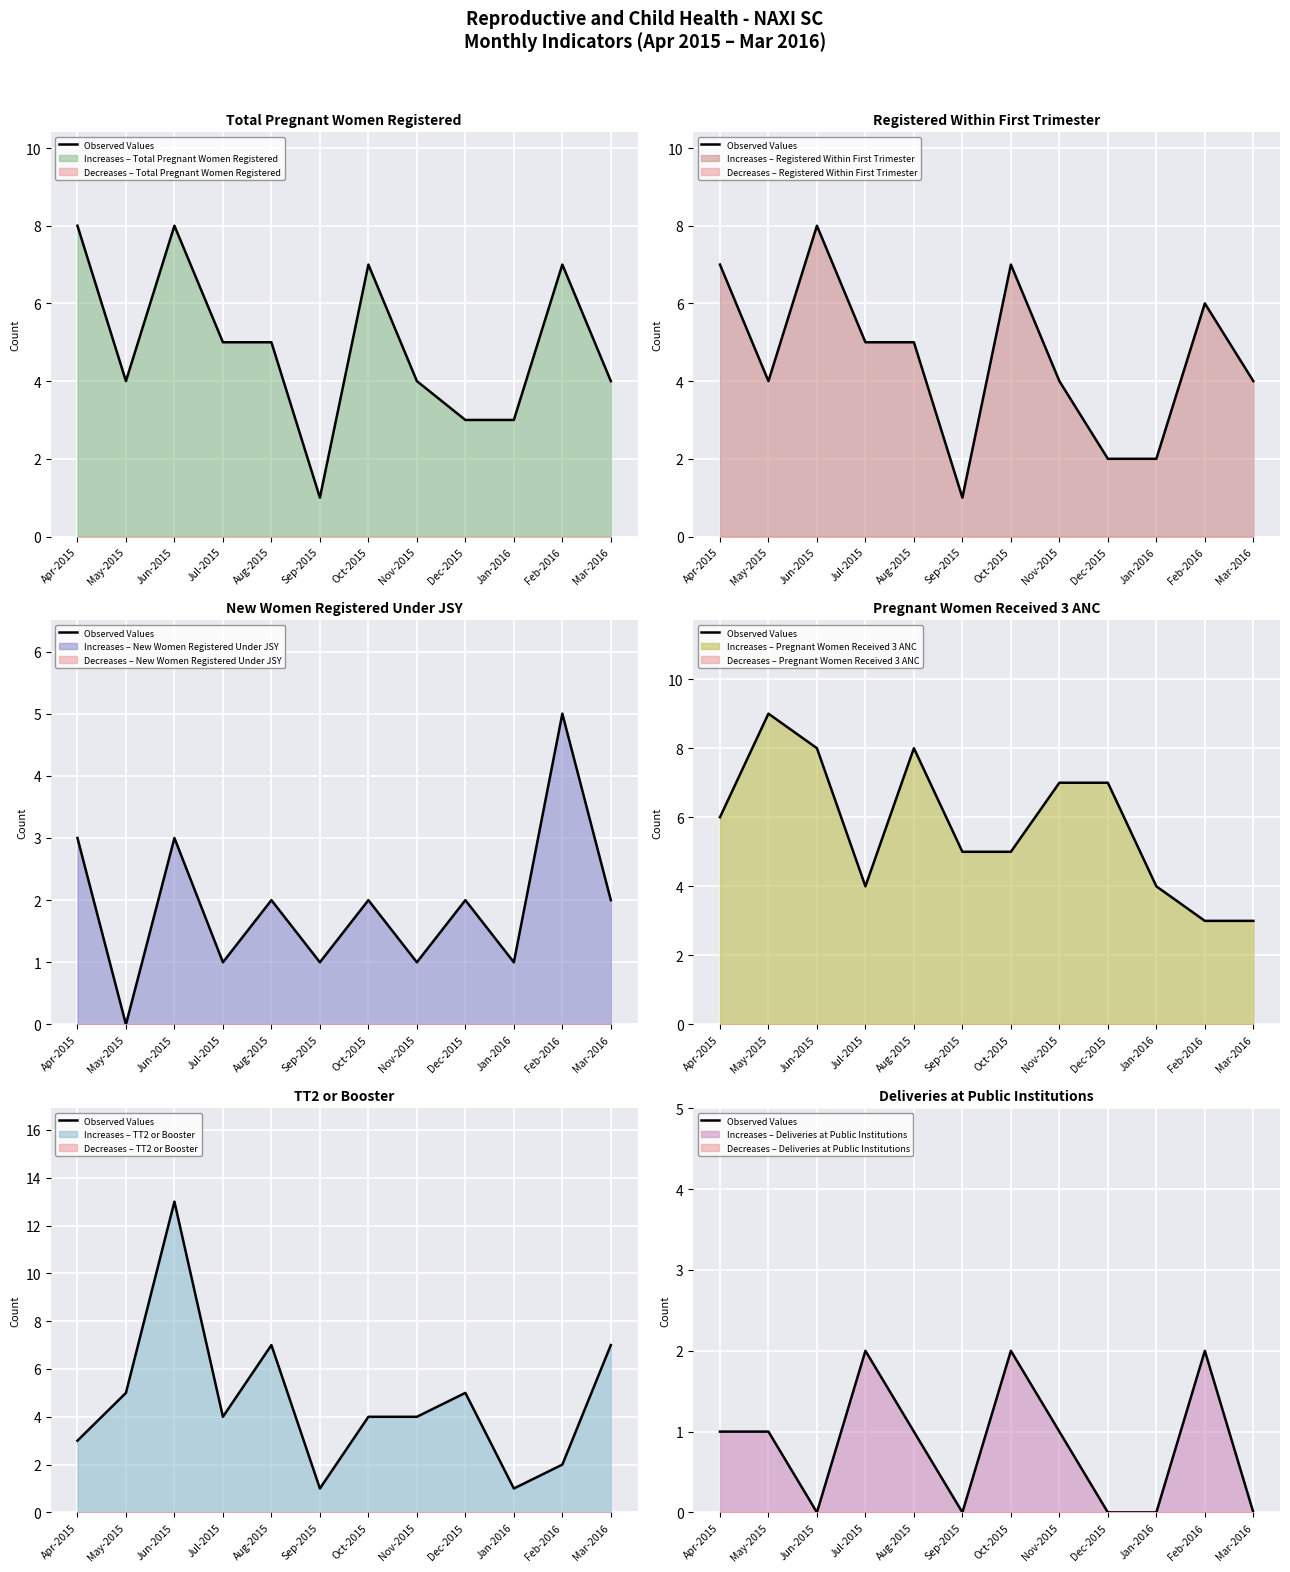

Which label corresponds to the largest value in the chart?

Jul-2015